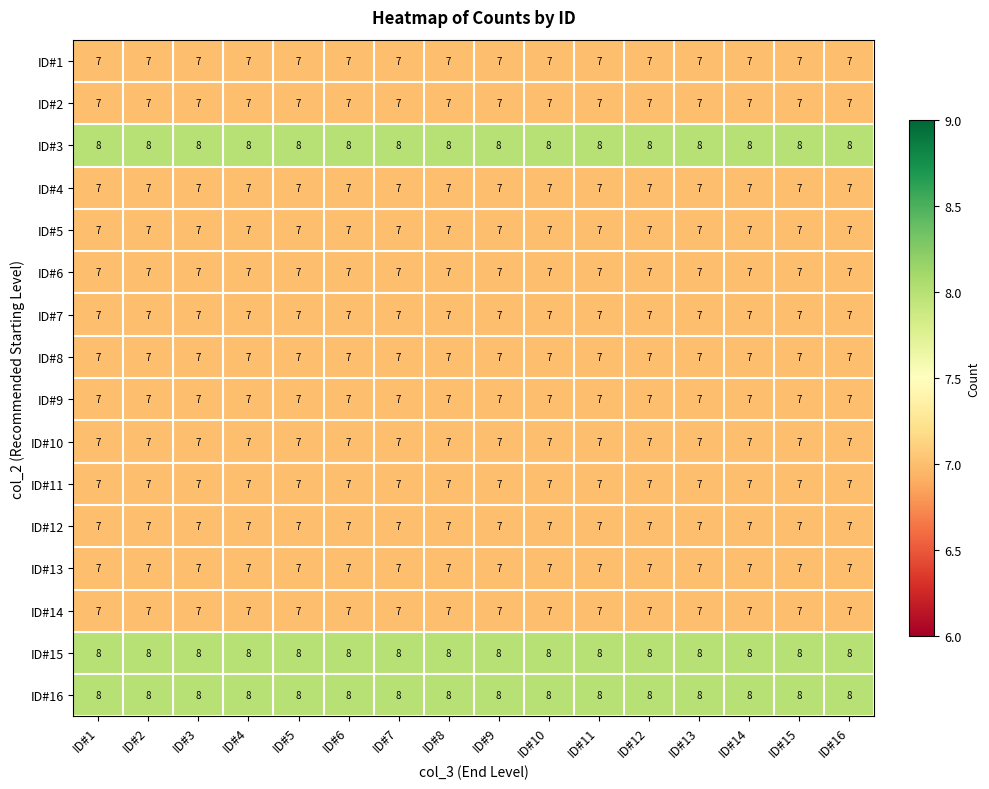

What is the sum of all ID#13 values?

112